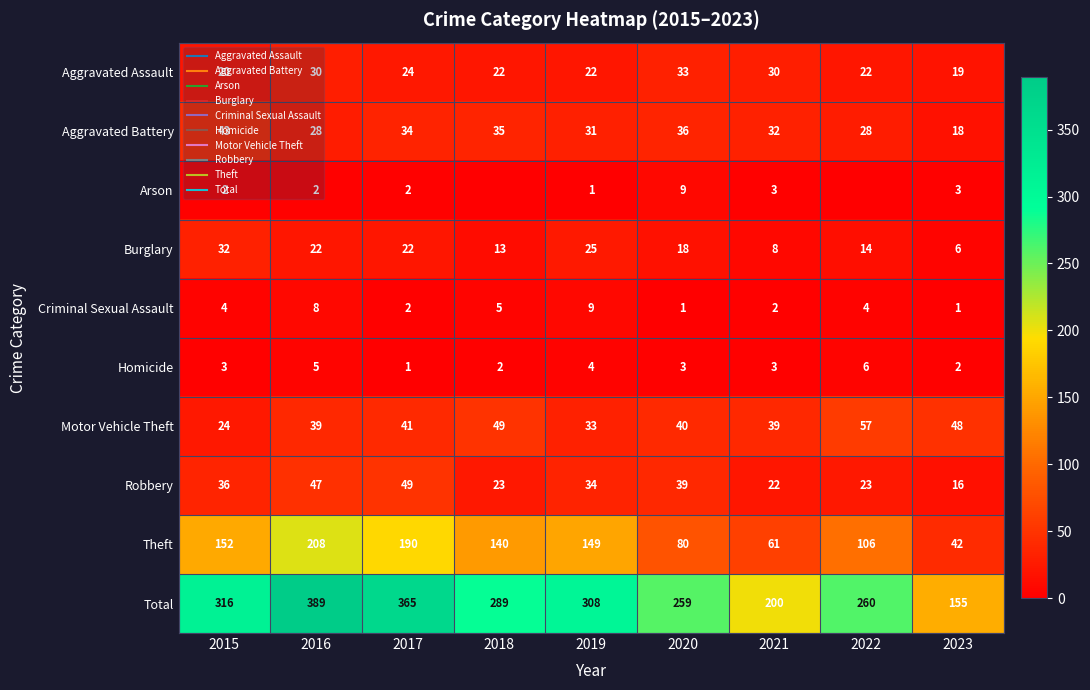

Between 2018 and 2017, which is larger?

2017